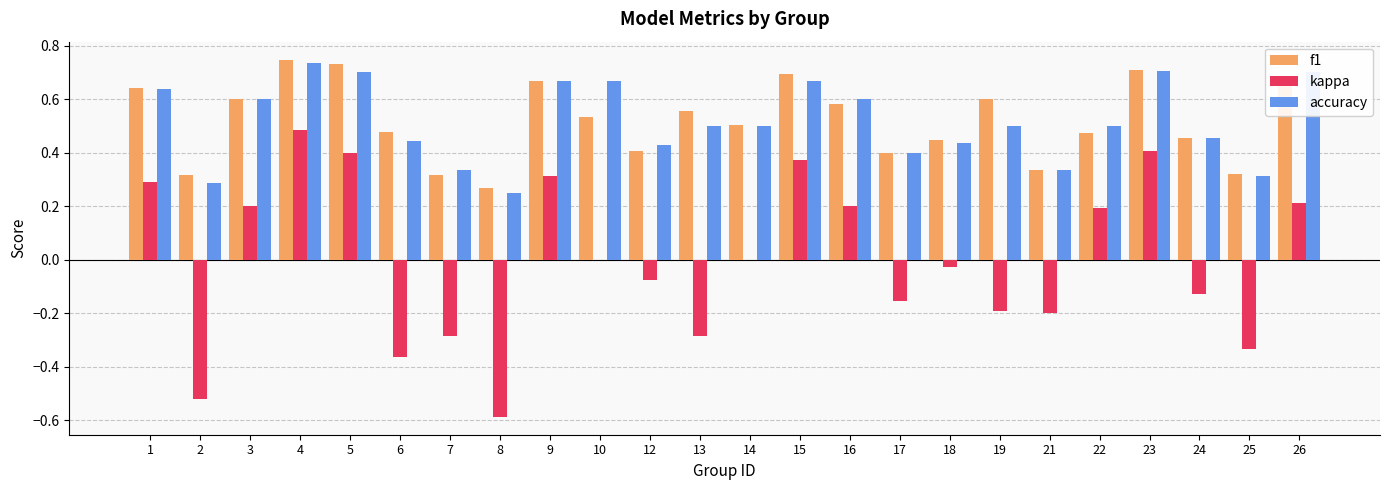

Between 2 and 4, which series saw the biggest shift?

kappa